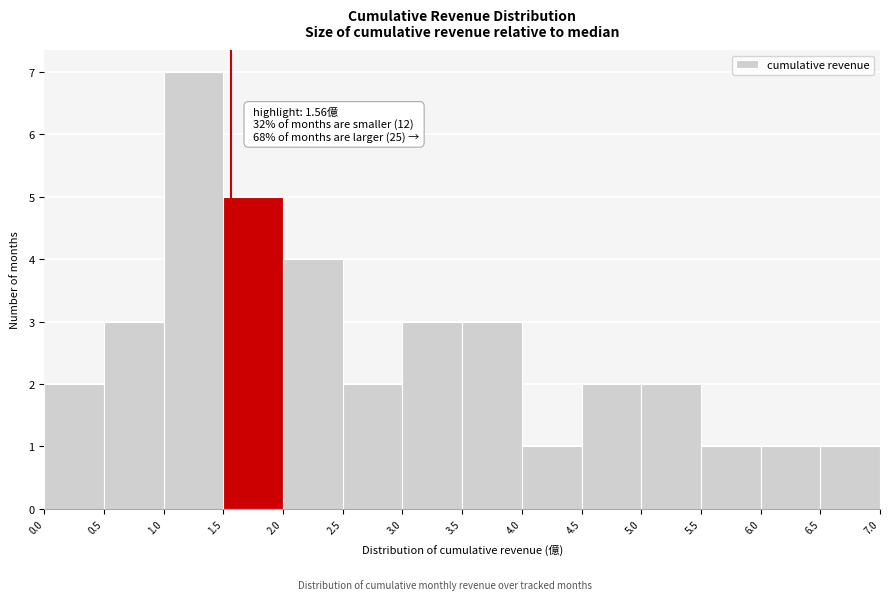

Which range on the x-axis has the tallest bar?

1.0 to 1.5